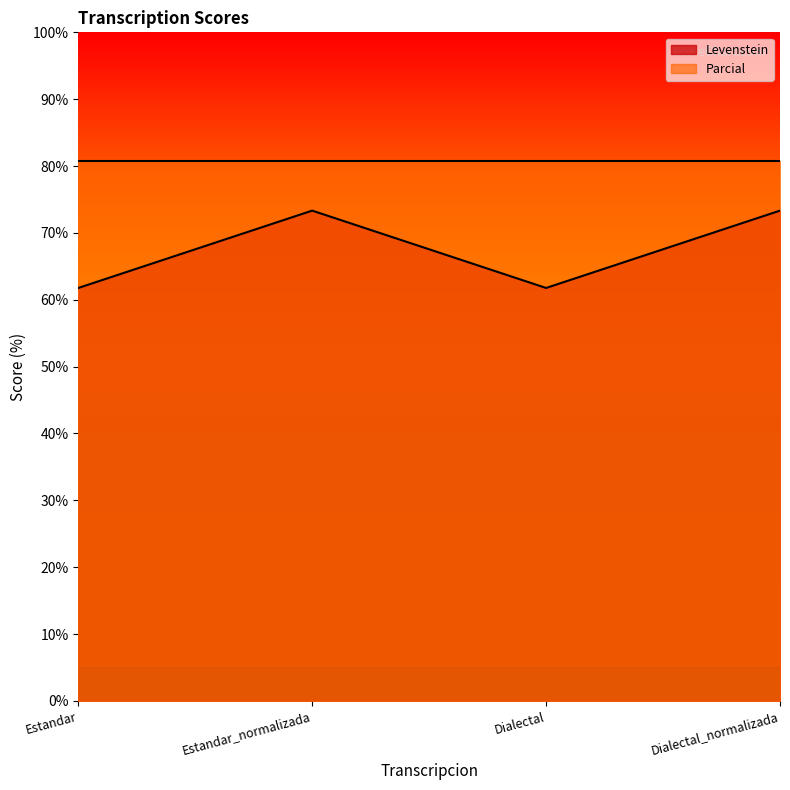

What is the sum of the values at Dialectal and Estandar?

123.5